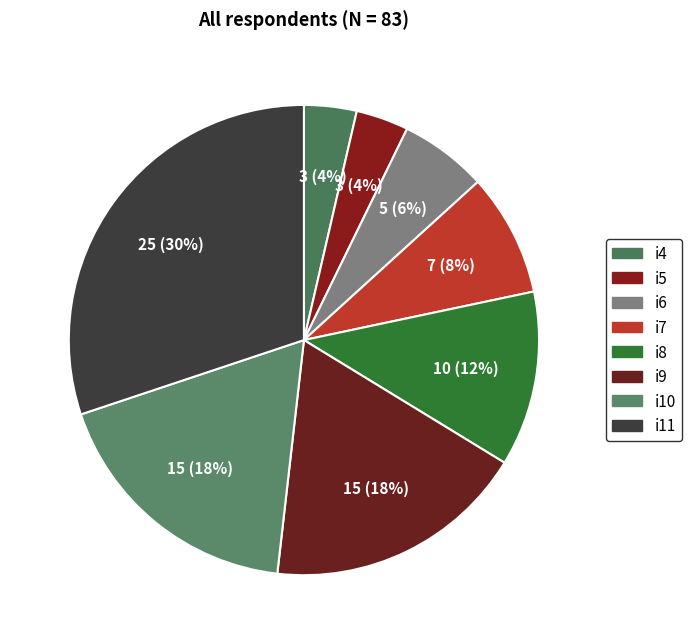

How many slices are in this pie chart?

8